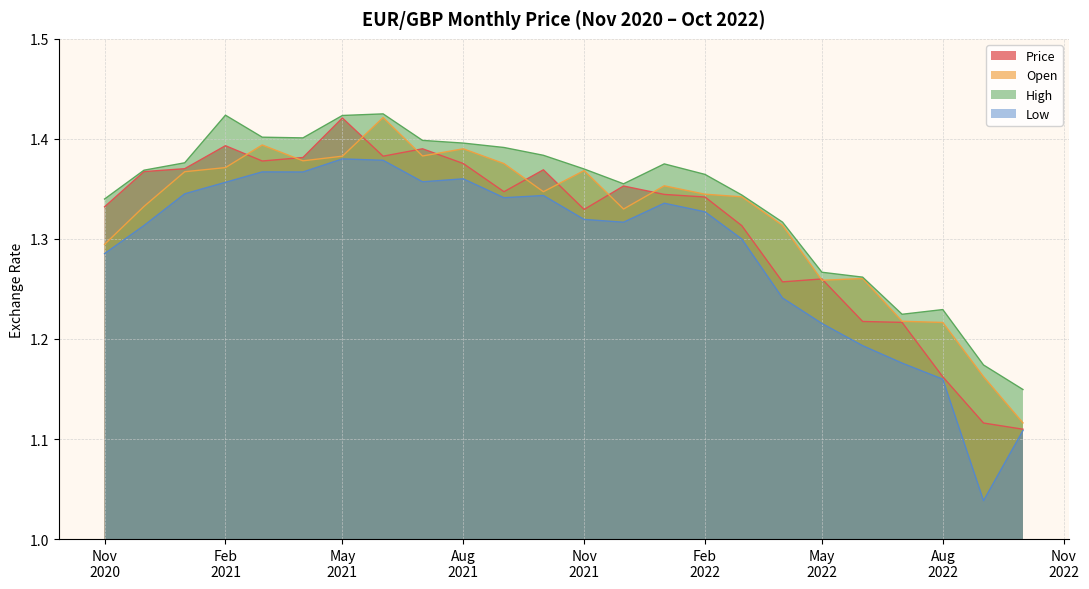

Read the High value at 10/01/2021.

1.4